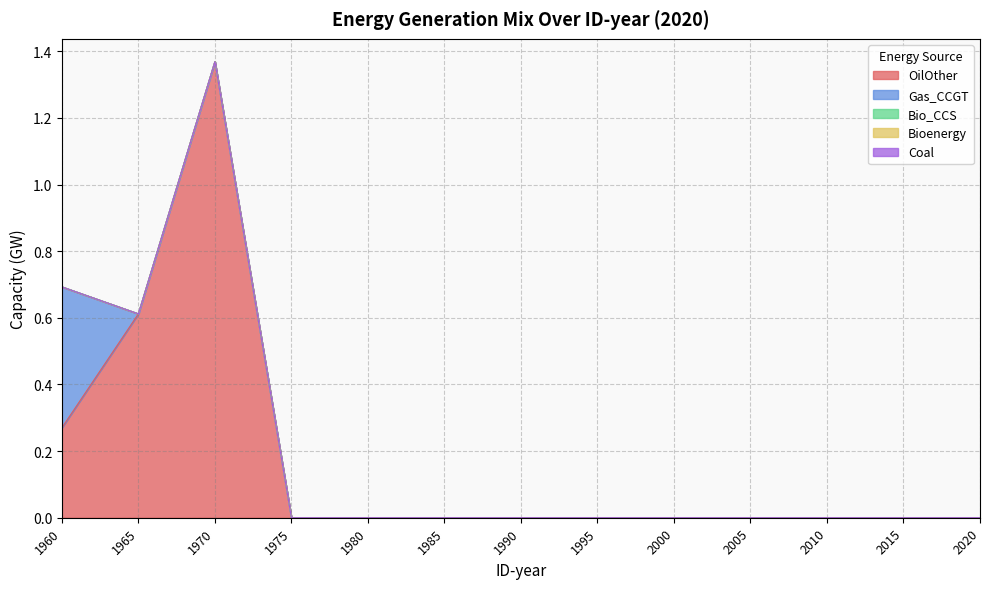

Reading left to right, transcribe all the data shown in this chart.

OilOther: 0.3	0.6	1.4	0.0	0.0	0.0	0.0	0.0	0.0	0.0	0.0	0.0	0.0
Gas_CCGT: 0.4	0.0	0.0	0.0	0.0	0.0	0.0	0.0	0.0	0.0	0.0	0.0	0.0
Bio_CCS: 0.0	0.0	0.0	0.0	0.0	0.0	0.0	0.0	0.0	0.0	0.0	0.0	0.0
Bioenergy: 0.0	0.0	0.0	0.0	0.0	0.0	0.0	0.0	0.0	0.0	0.0	0.0	0.0
Coal: 0.0	0.0	0.0	0.0	0.0	0.0	0.0	0.0	0.0	0.0	0.0	0.0	0.0